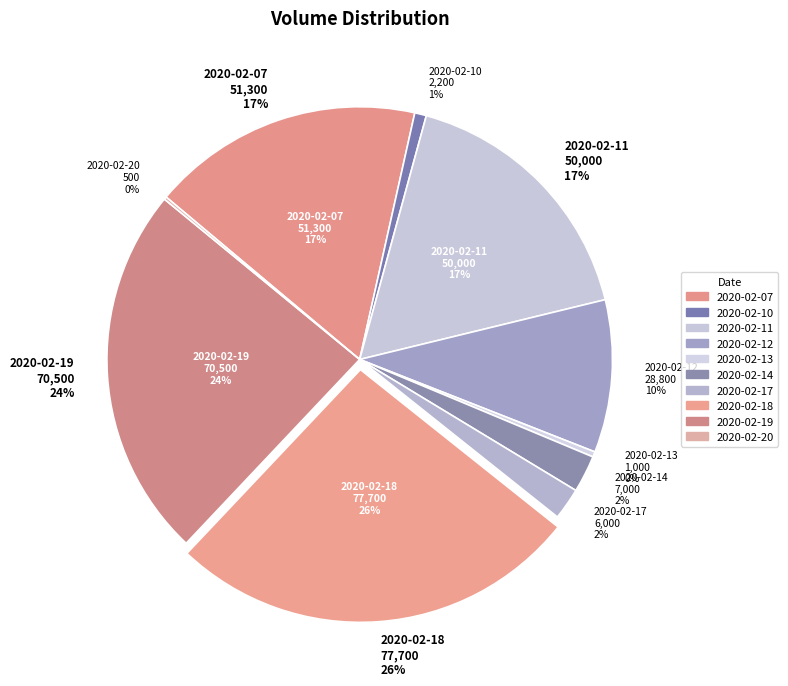

Is it true that 2020-02-18 is 41% of the pie?

False